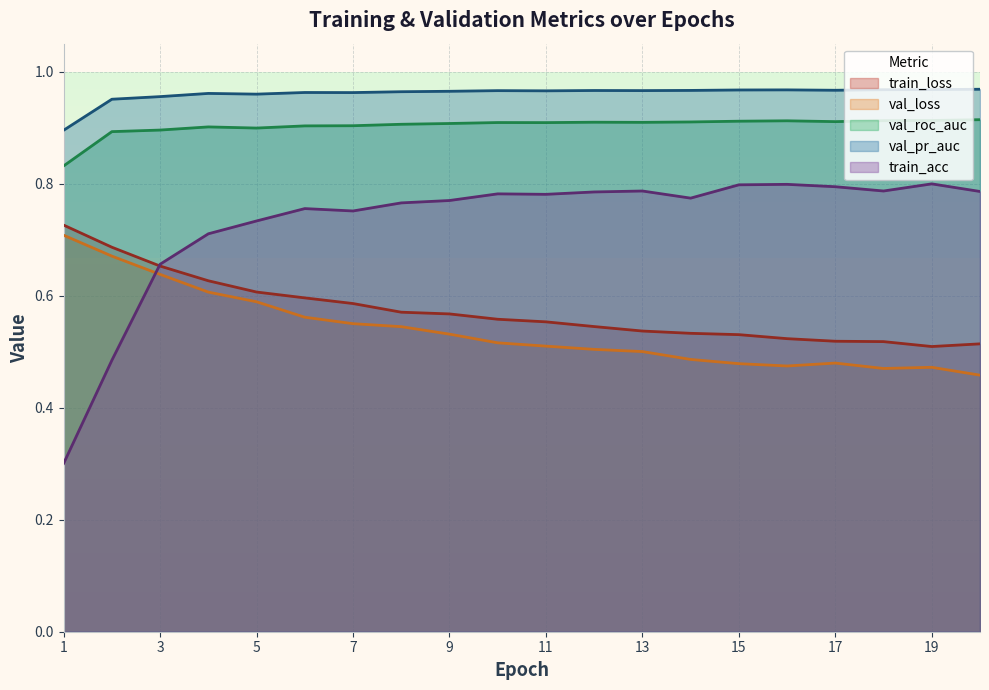

Between 1 and 4, which is larger?

1